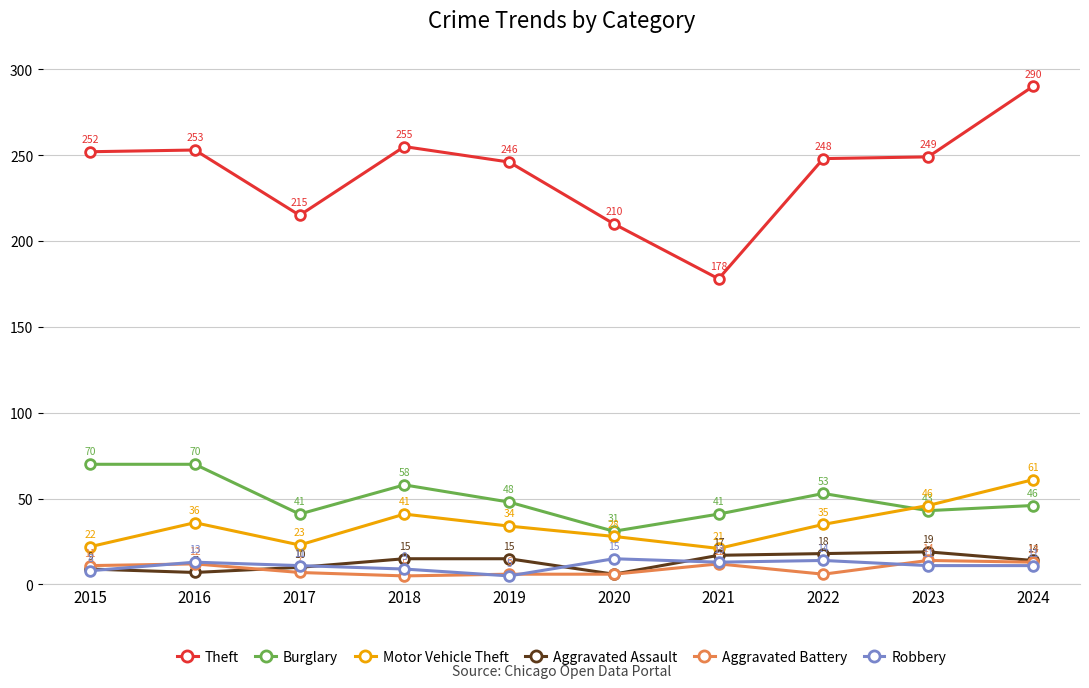

Count the number of data series in this chart.

6